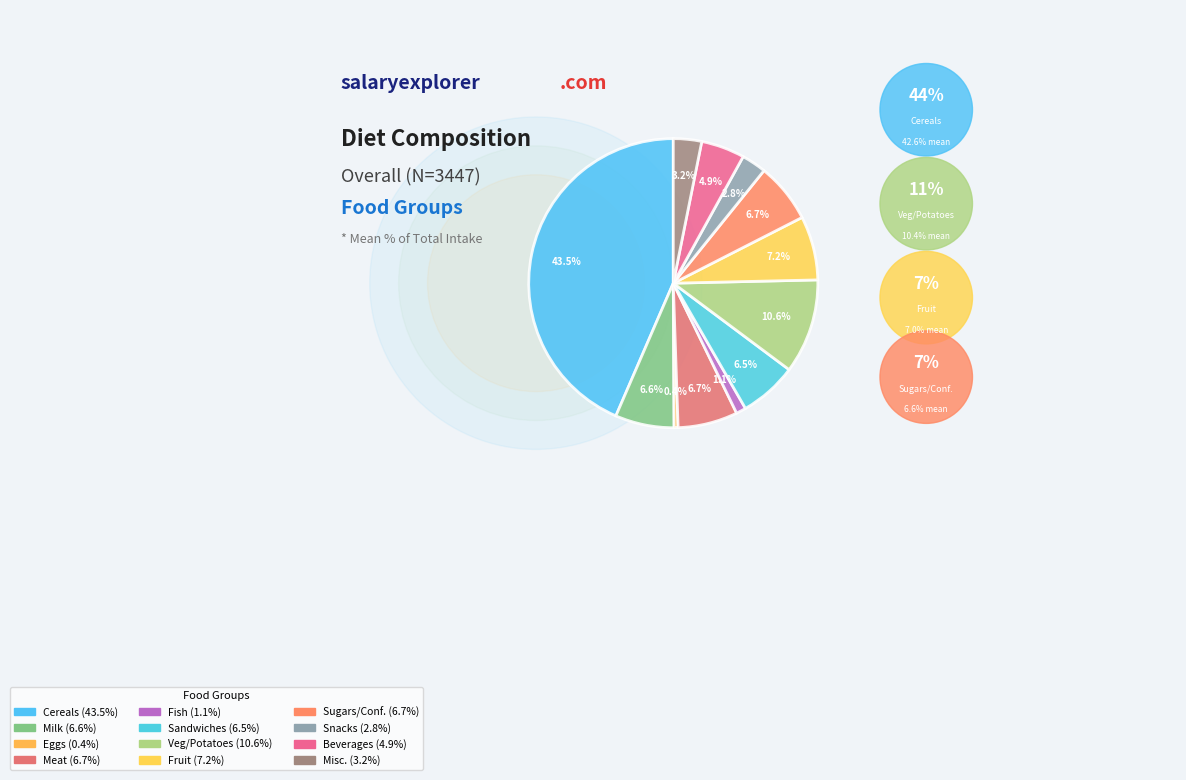

Count the number of slices in the pie.

12